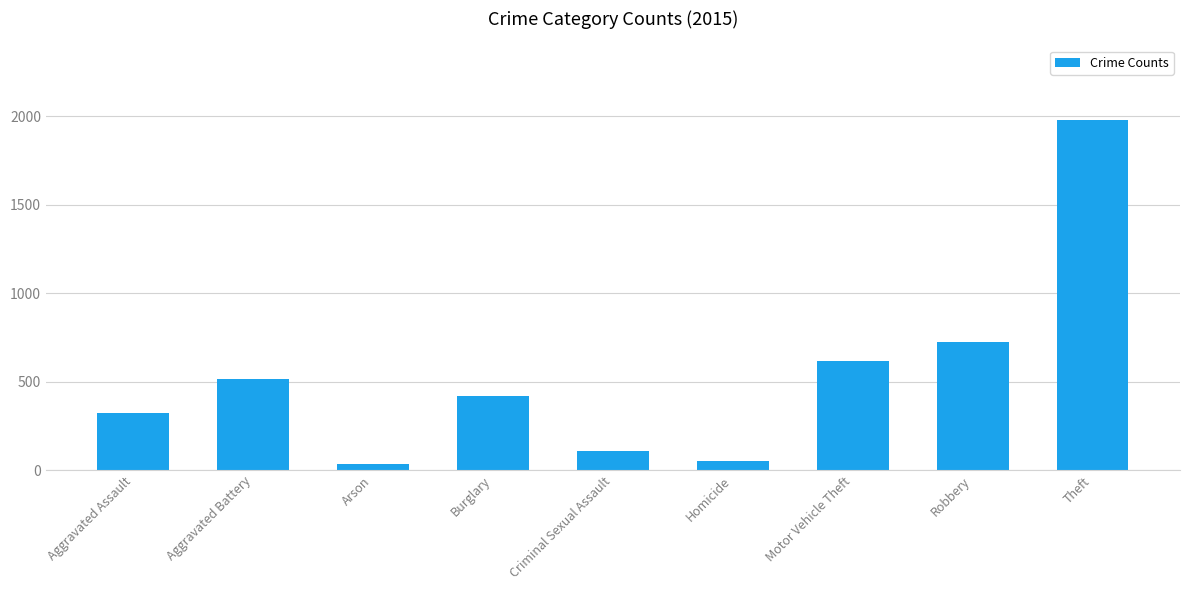

What is the sum of the values at Burglary and Aggravated Assault?

744